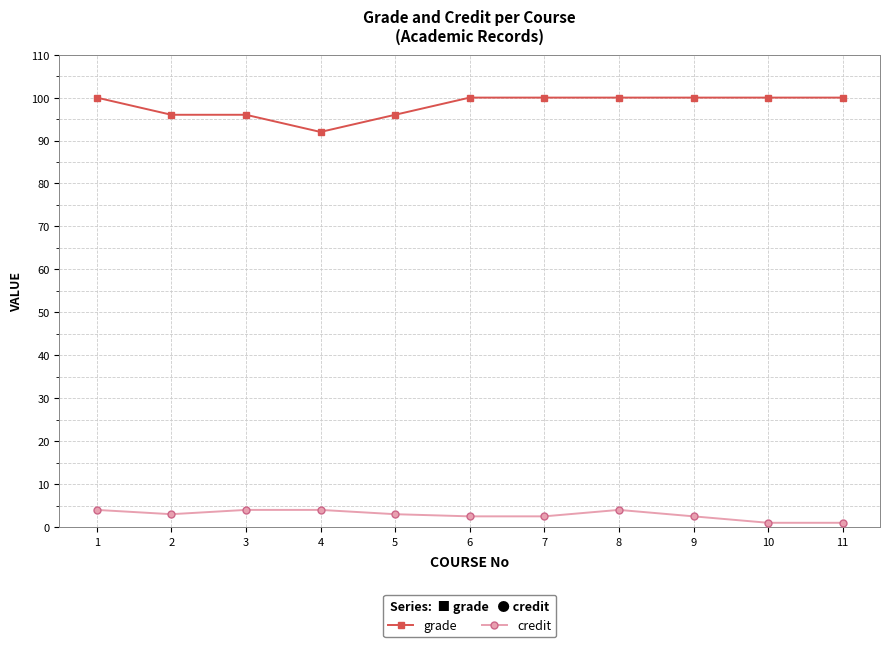

At 6, list the series in order from smallest to largest.

credit, grade